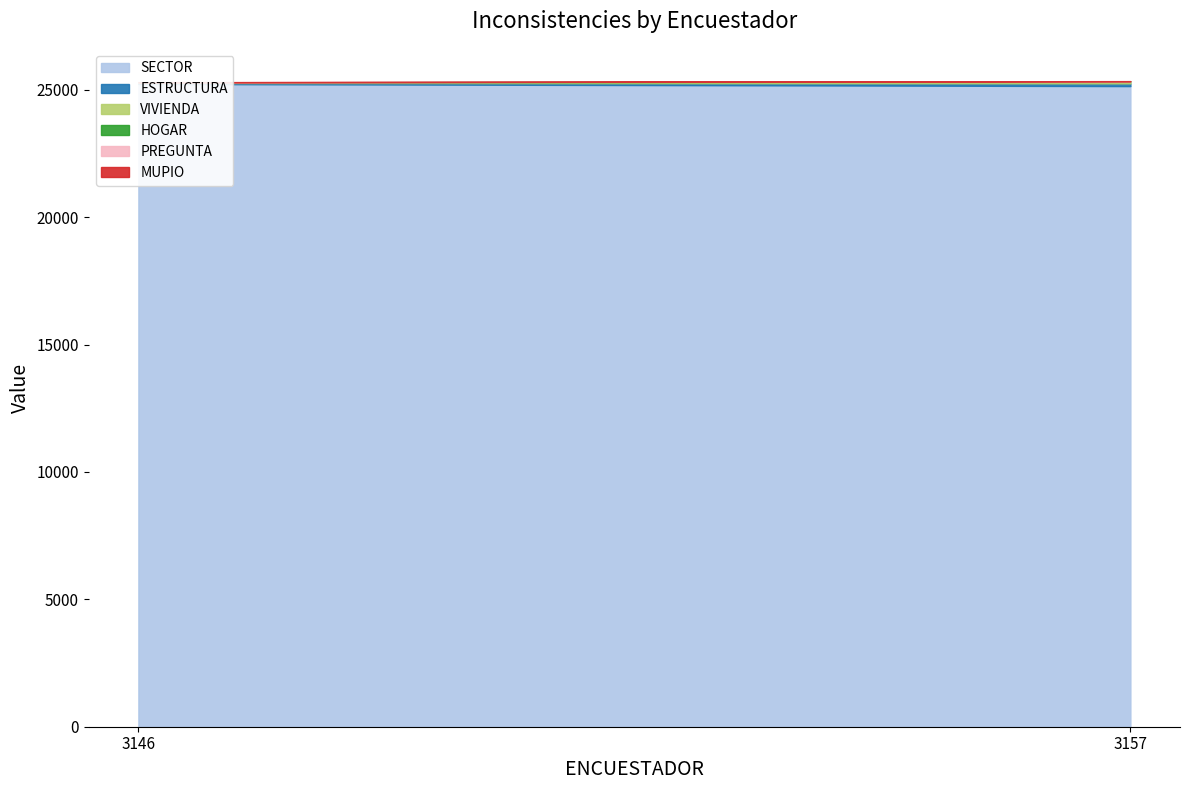

The MUPIO series shows 8 at 3146. True or false?

False